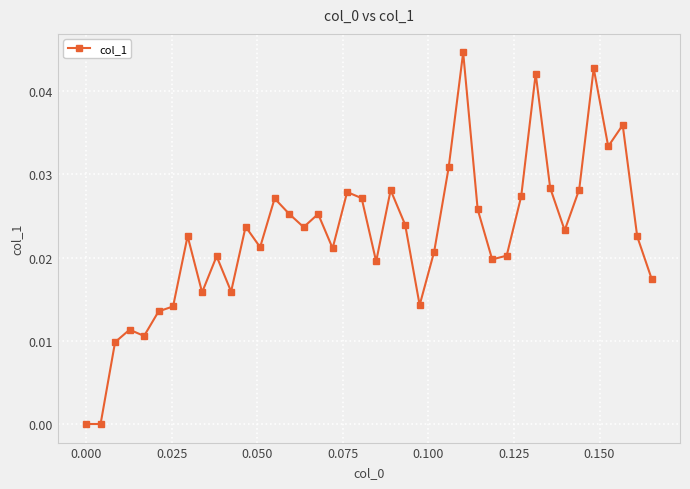

How many interior local peaks (higher than both neighbors) does the data have?

12